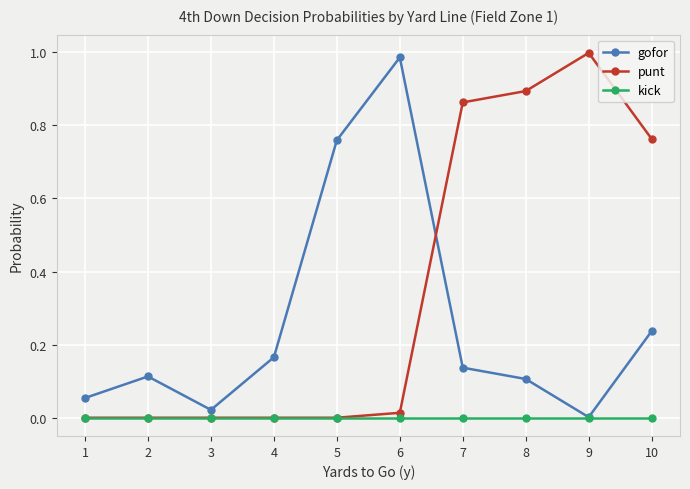

At which category does gofor reach its first local valley?

3